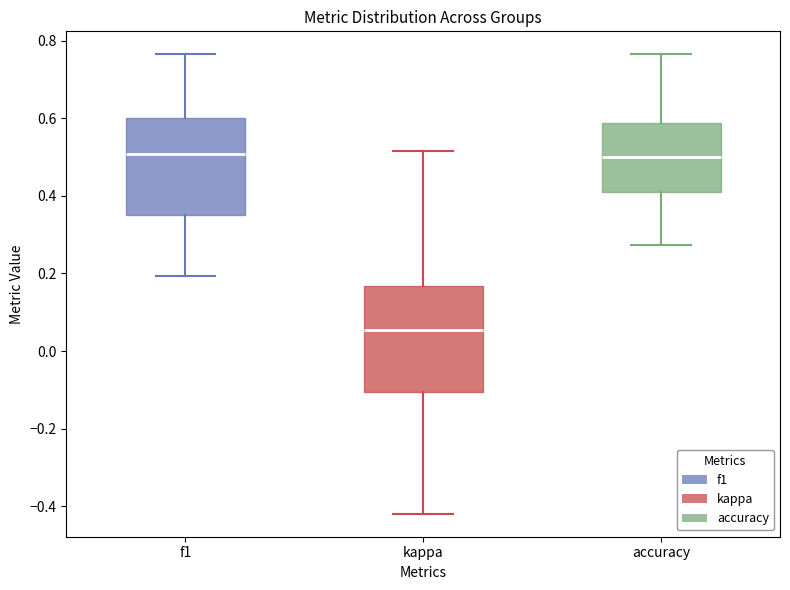

Reading left to right, transcribe this box plot: for each box, give where its median line is, the range the box spans, and where its two whiskers end, as read against the y-axis. The values are not printed on the chart, so give them approximately, as read against the axis.

f1: median 0.50, box 0.36 to 0.60, whiskers 0.20 to 0.76
kappa: median 0.06, box -0.10 to 0.16, whiskers -0.42 to 0.52
accuracy: median 0.50, box 0.40 to 0.58, whiskers 0.28 to 0.76